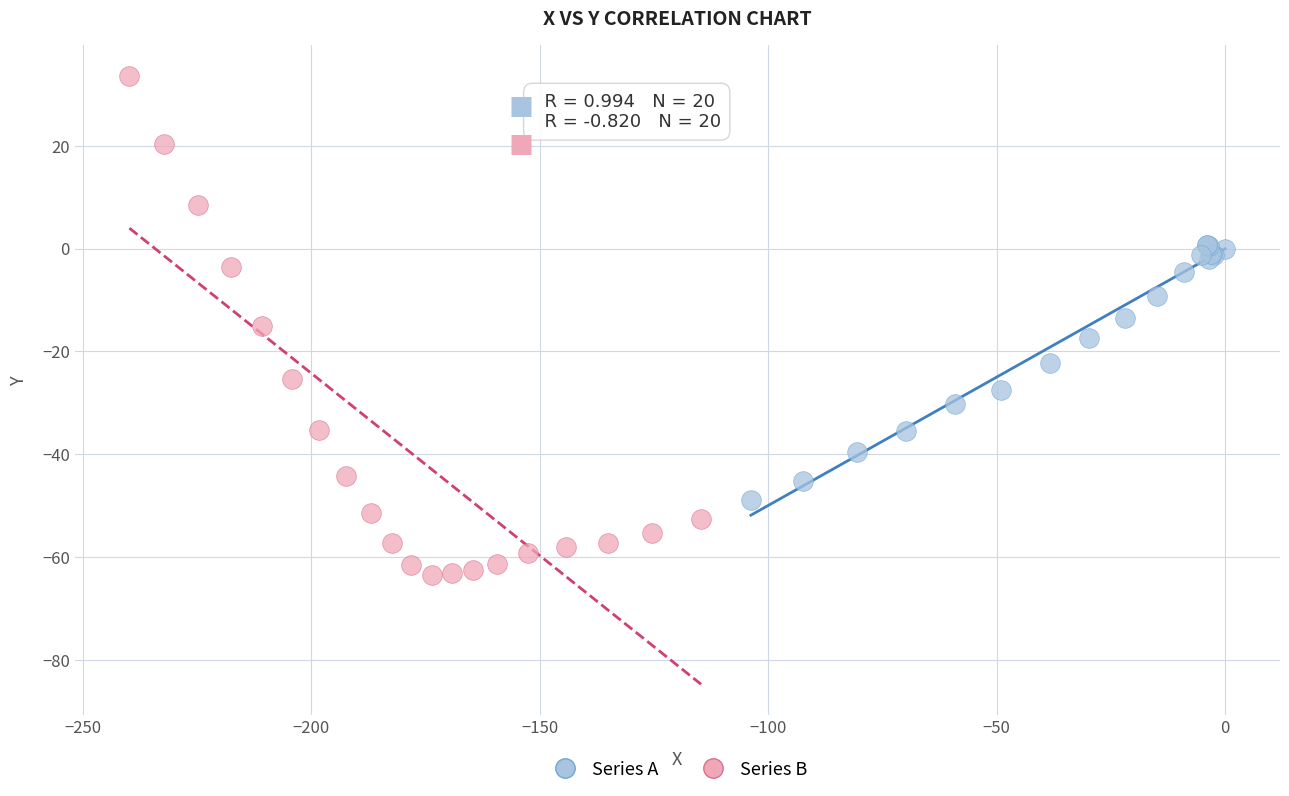

Which series contains the lowest Y value?

Series B